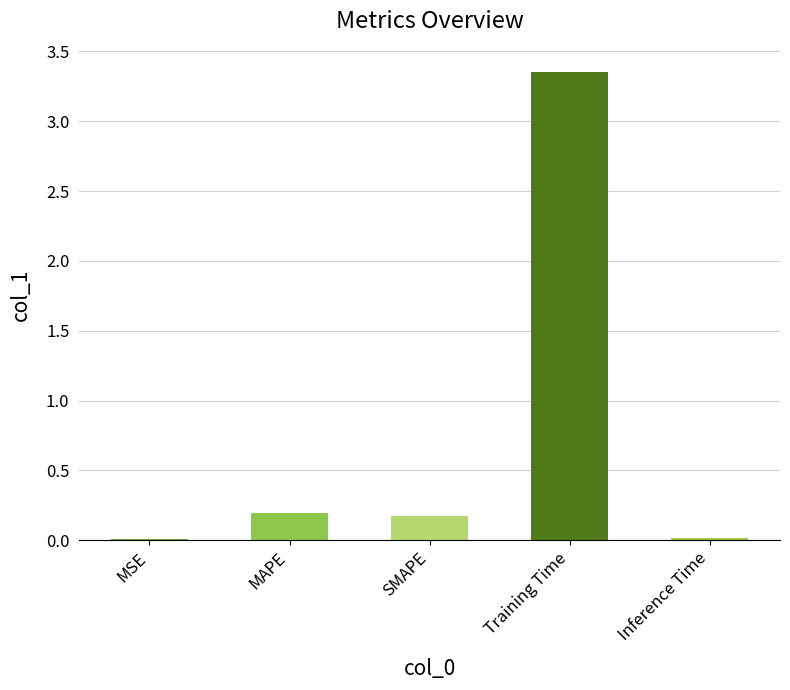

The chart shows a value of 0.0 at MSE. True or false?

True